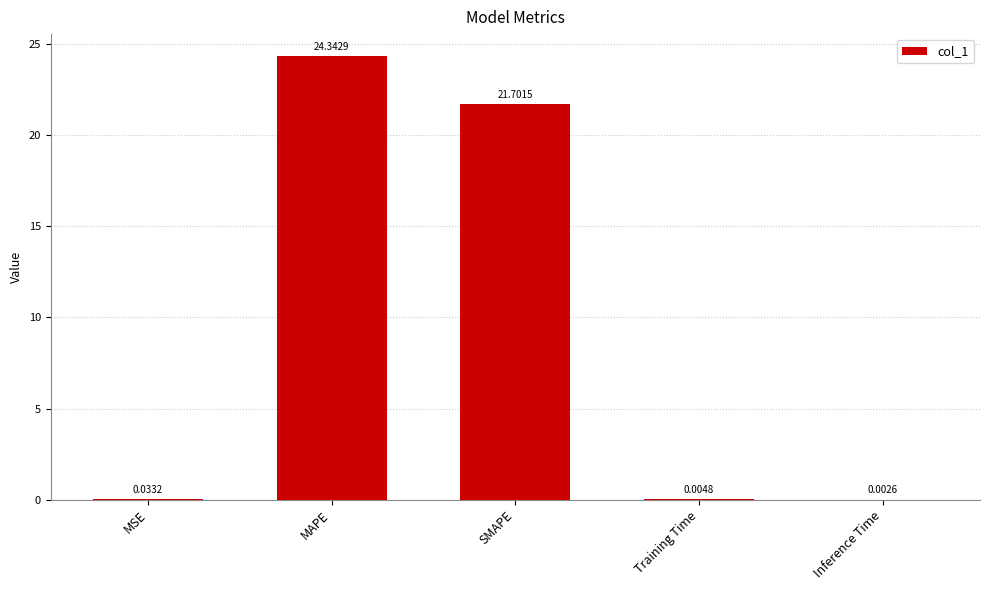

What is the average value?

9.2